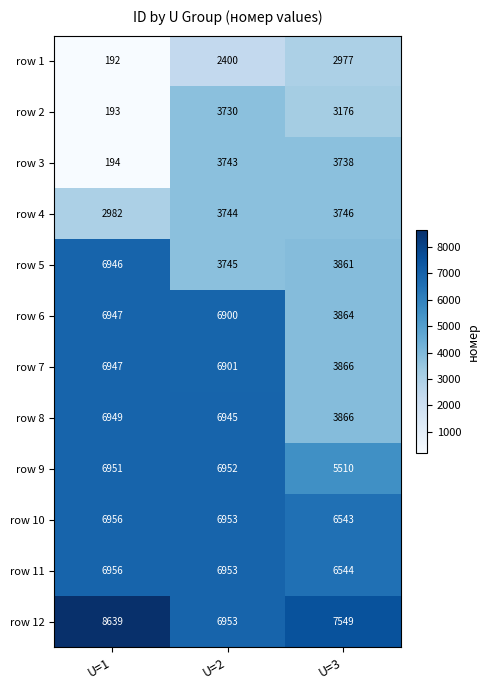

What is the total value across all series at U=1?

60852